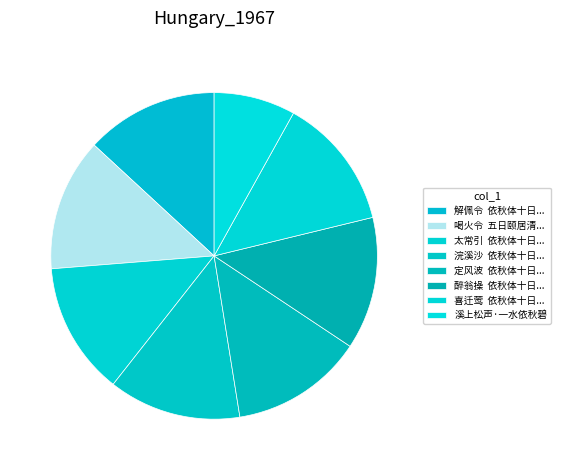

How many slices are in this pie chart?

8